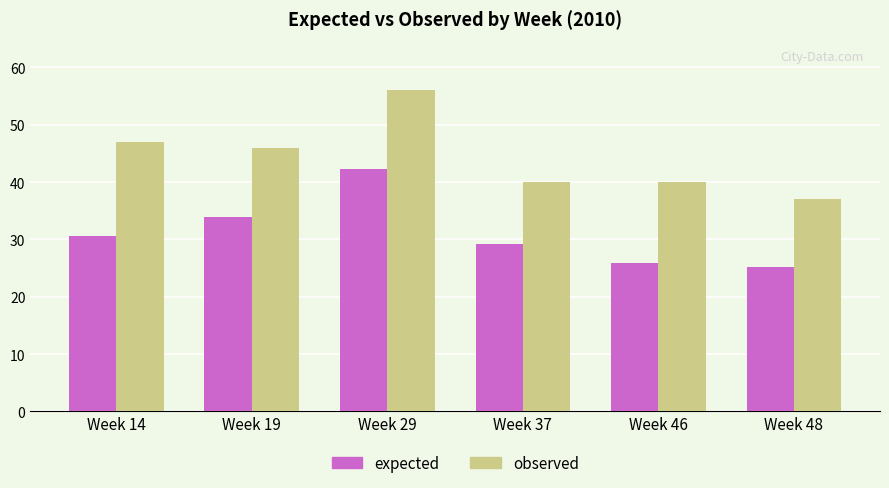

Reading left to right, what are all the values shown in this chart?

expected: Week 14=30.6	Week 19=33.9	Week 29=42.4	Week 37=29.1	Week 46=25.9	Week 48=25.2
observed: Week 14=47.0	Week 19=46.0	Week 29=56.0	Week 37=40.0	Week 46=40.0	Week 48=37.0